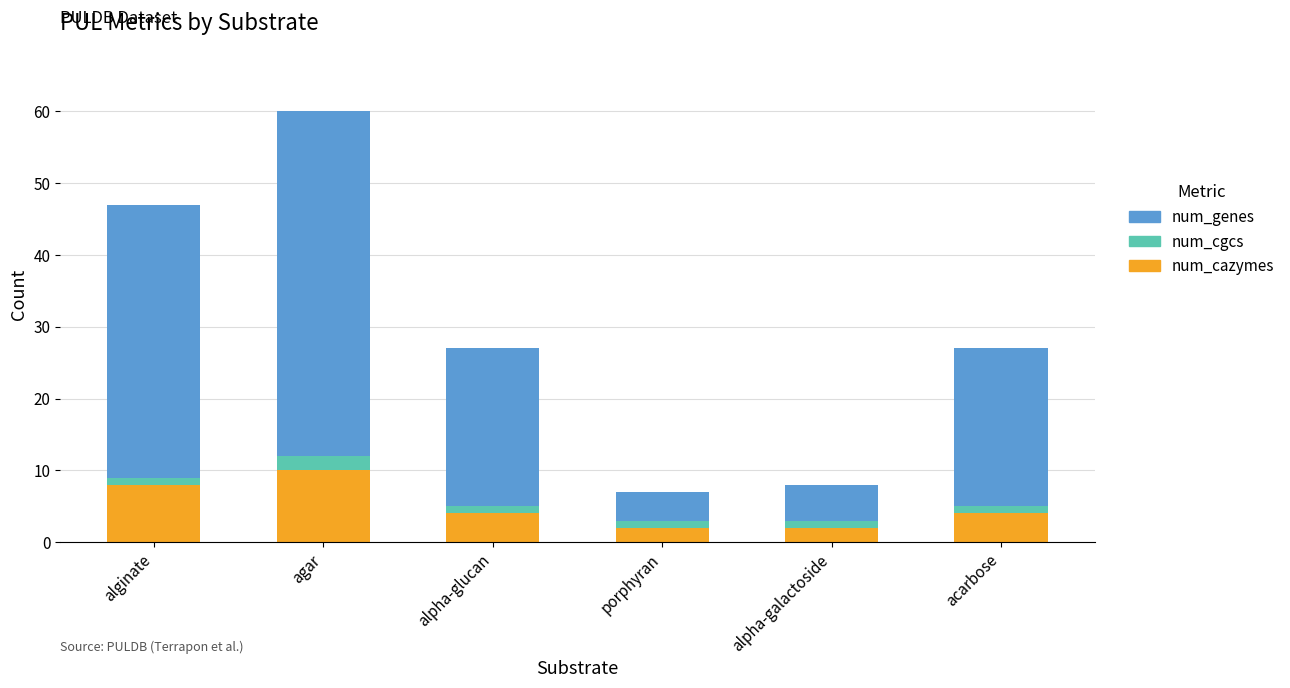

Are the bars grouped side by side (vs. stacked)?

No